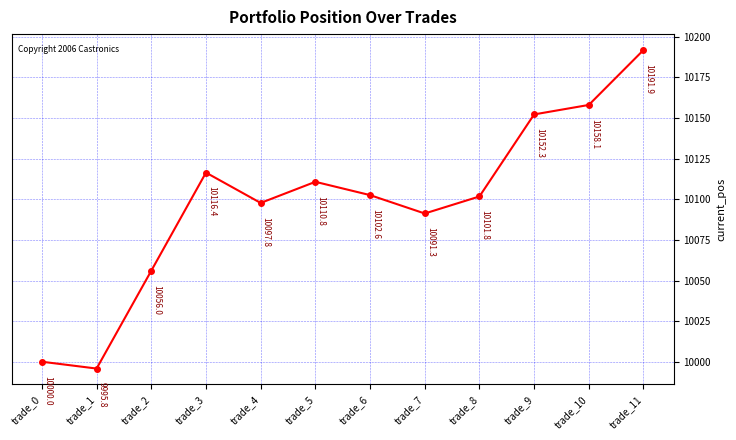

Is it true that the value at trade_1 is 9995.8?

True